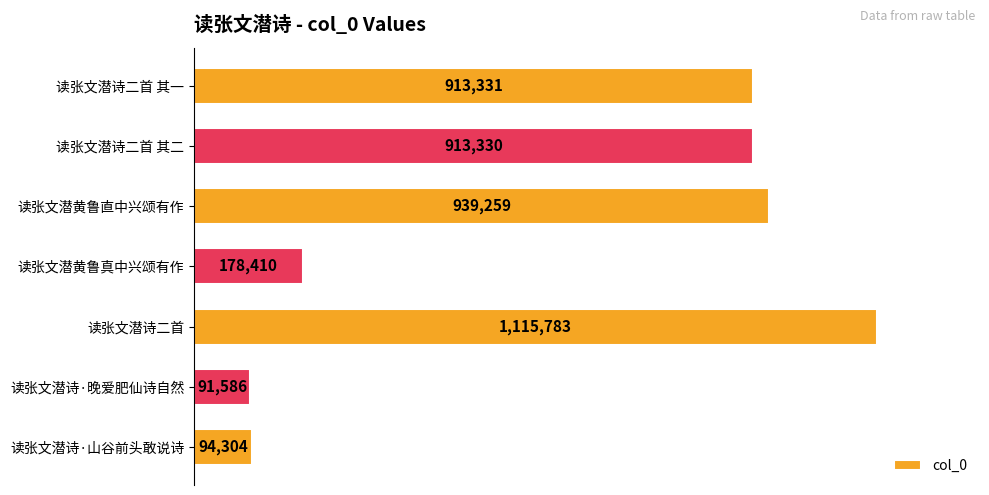

Does the chart contain any negative values?

No